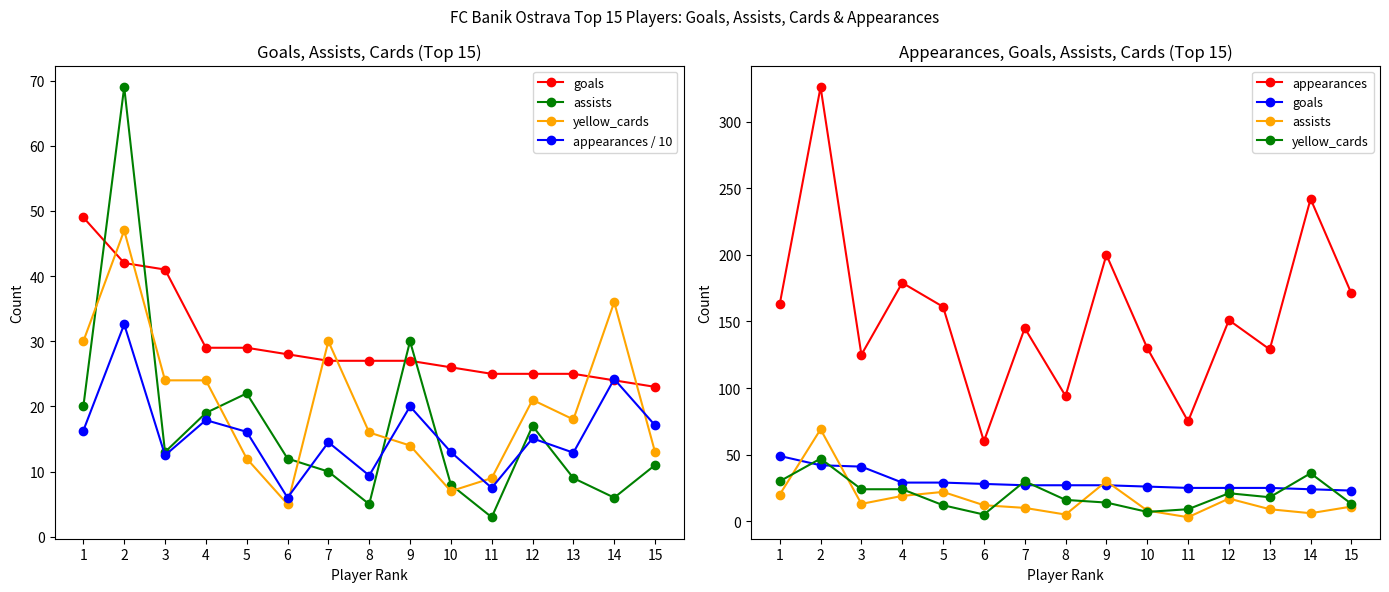

At which label does appearances first exceed 151?

1